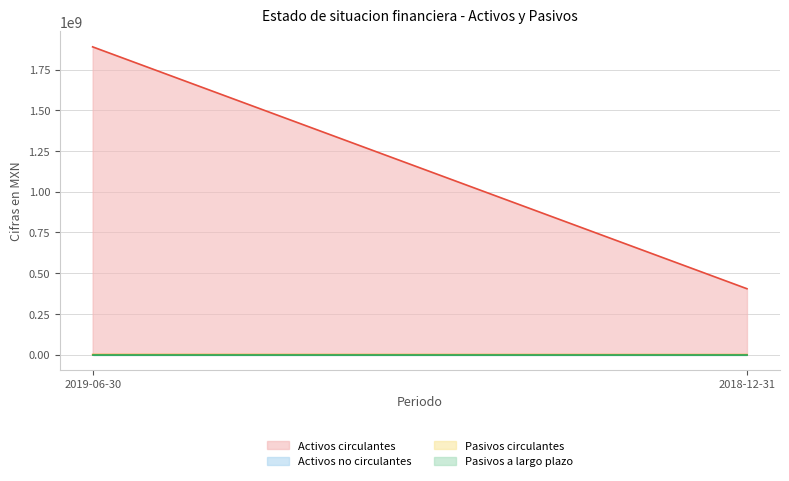

What is the label of the 2nd point from the left?

2018-12-31